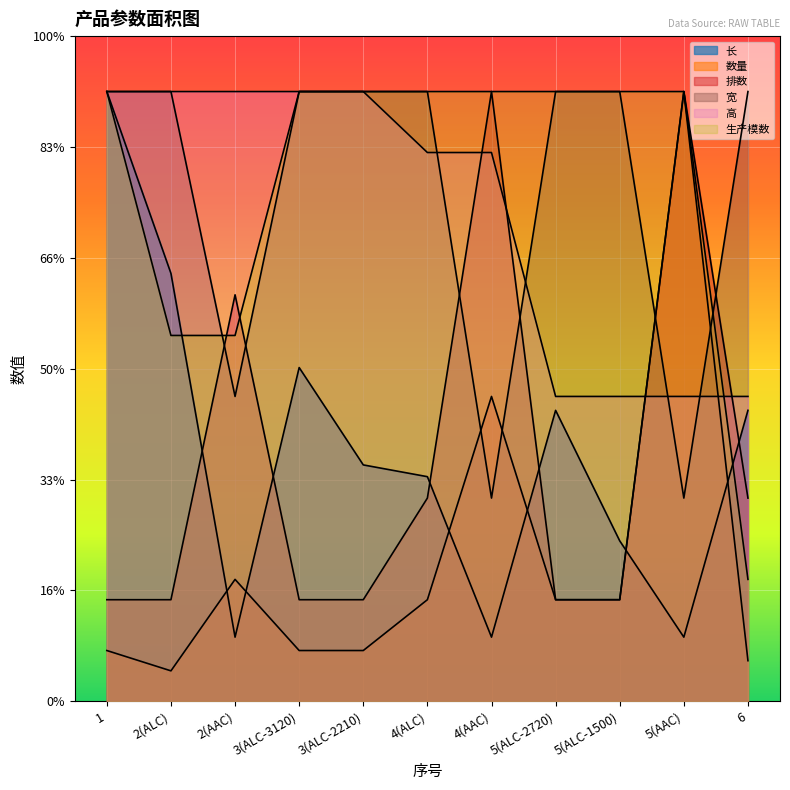

Where does the 高 series first go above 4950?

1